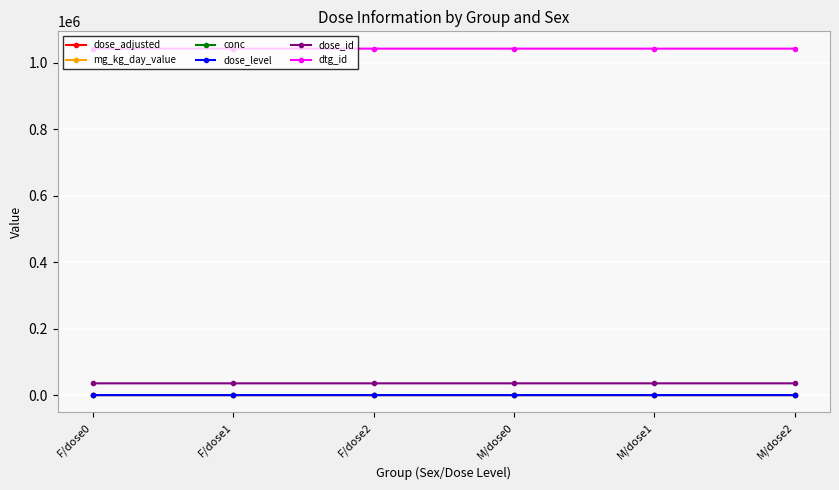

Which series has the largest total across all categories?

dtg_id